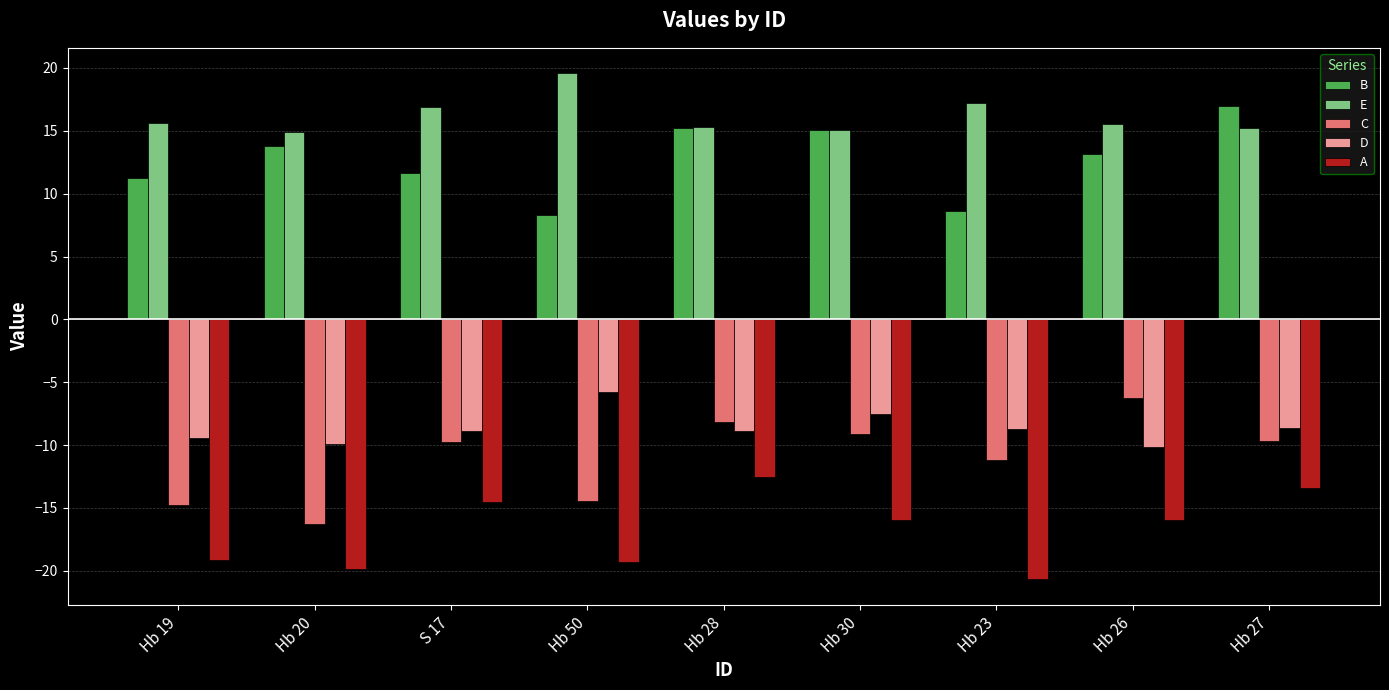

At Hb 50, list the series in order from largest to smallest.

E, B, D, C, A